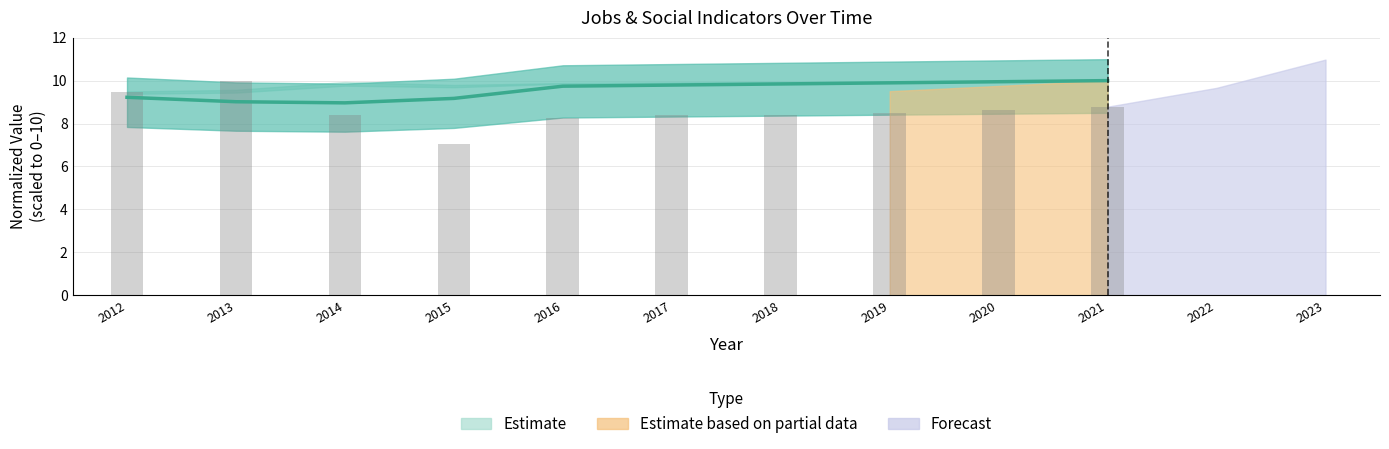

What is the sum of all Estimate values?

95.6